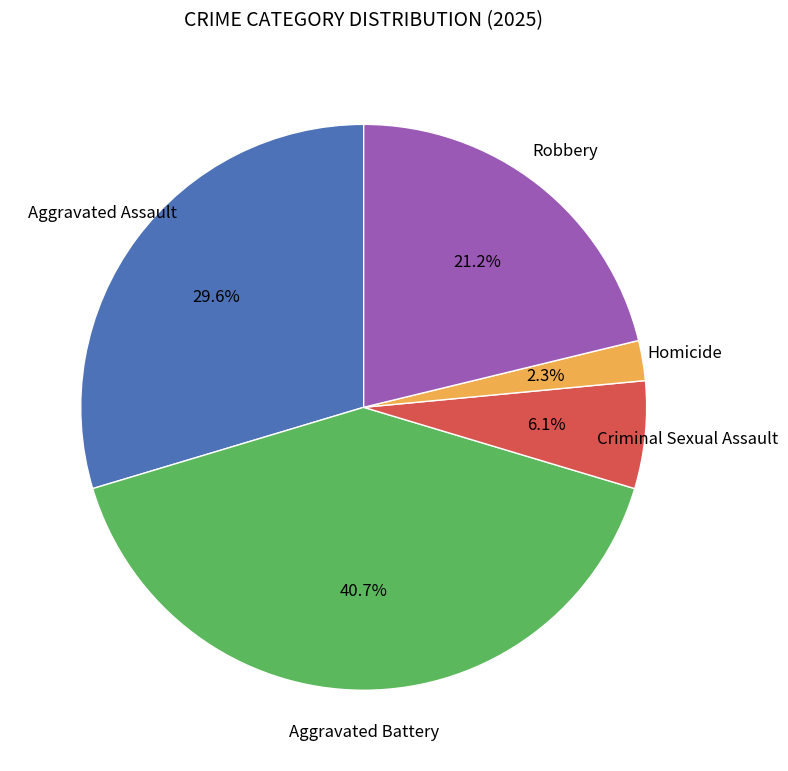

Is there any slice that represents more than half of the pie?

No